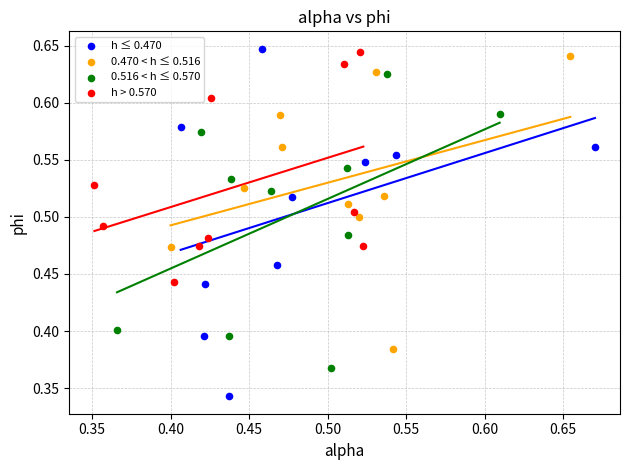

Which series contains the lowest Y value?

h ≤ 0.470